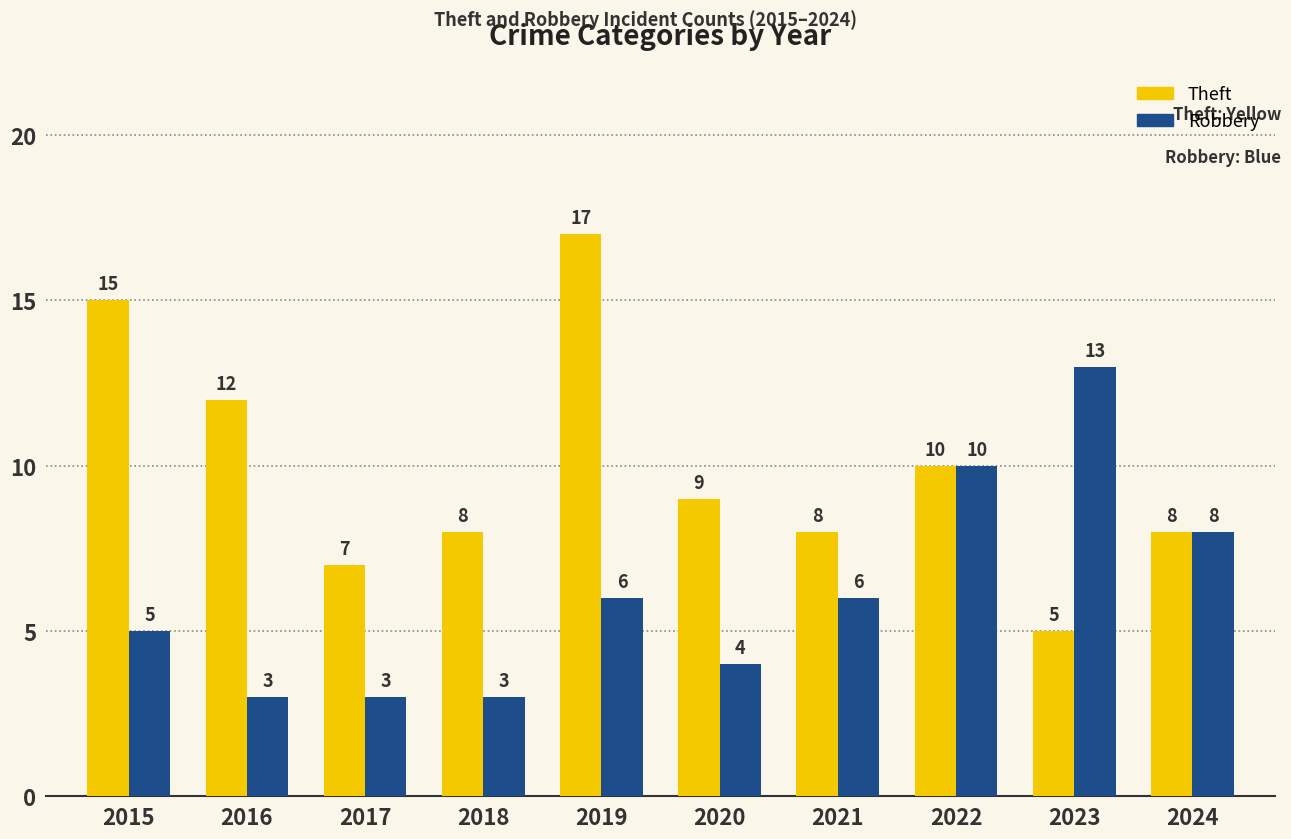

Reading right to left, transcribe all the data shown in this chart.

Theft: 8	5	10	8	9	17	8	7	12	15
Robbery: 8	13	10	6	4	6	3	3	3	5